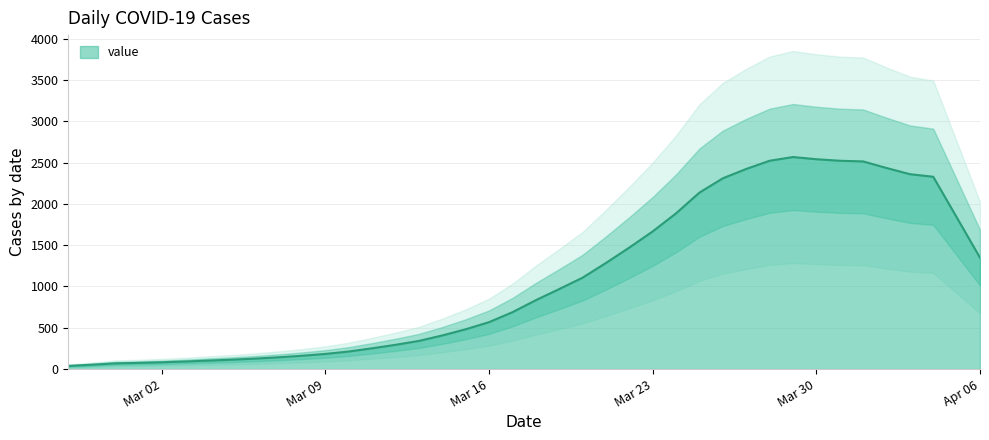

What is the label of the 15th point from the right?

Mar 23